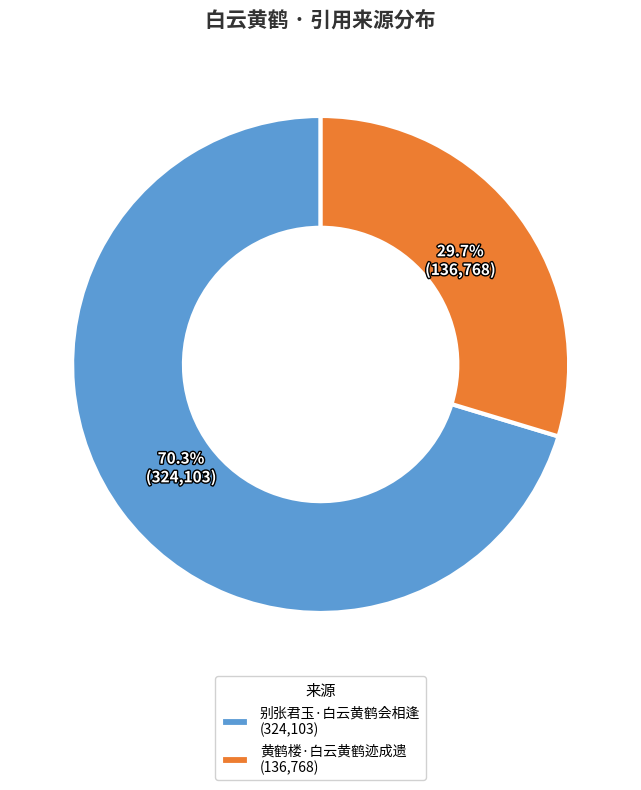

Is it true that 黄鹤楼·白云黄鹤迹成遗 is 30% of the pie?

True